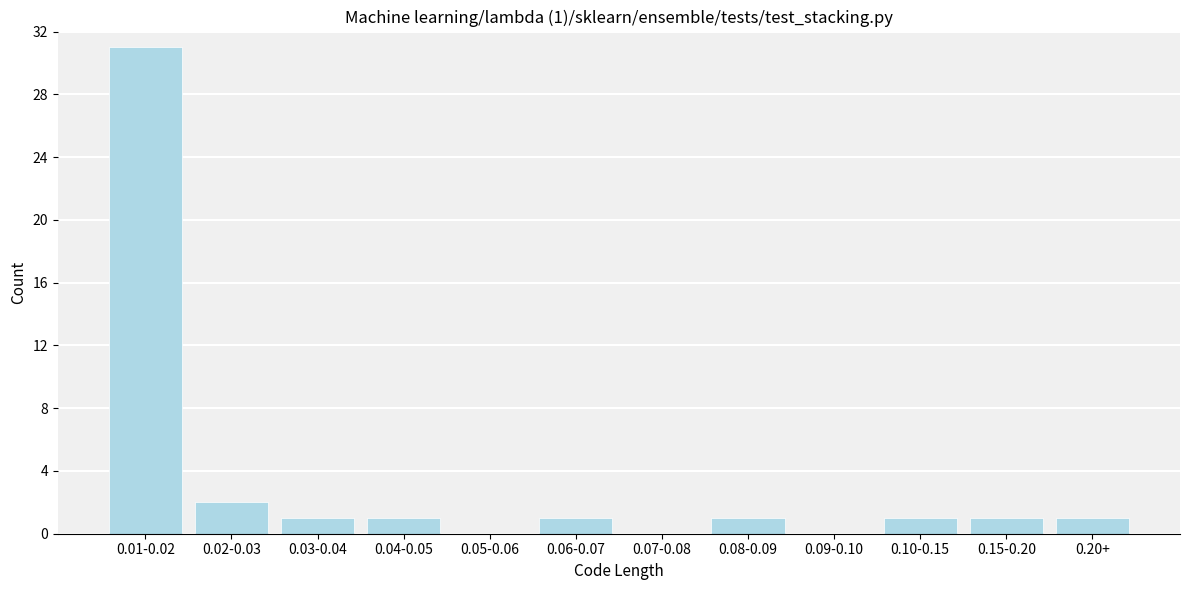

Reading left to right, list all the values displayed in this chart.

0.01-0.02=31	0.02-0.03=2	0.03-0.04=1	0.04-0.05=1	0.05-0.06=0	0.06-0.07=1	0.07-0.08=0	0.08-0.09=1	0.09-0.10=0	0.10-0.15=1	0.15-0.20=1	0.20+=1